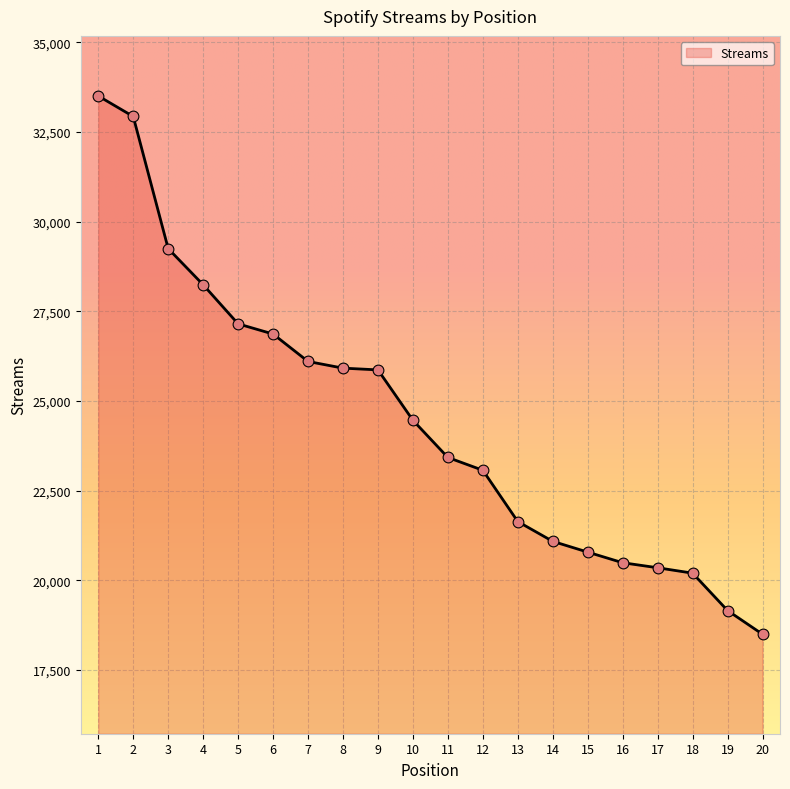

Between 2 and 8, which is larger?

2